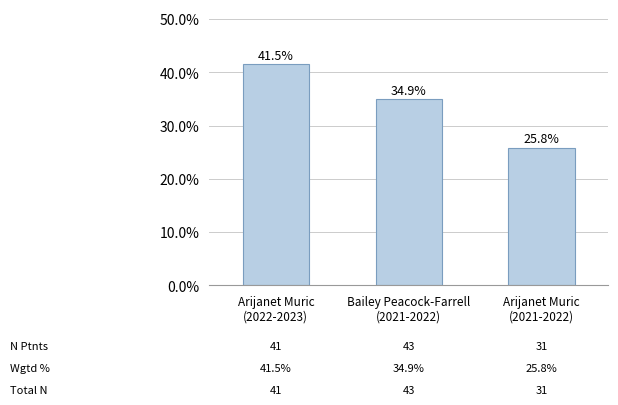

At which label does the data first exceed 34?

Arijanet Muric
(2022-2023)